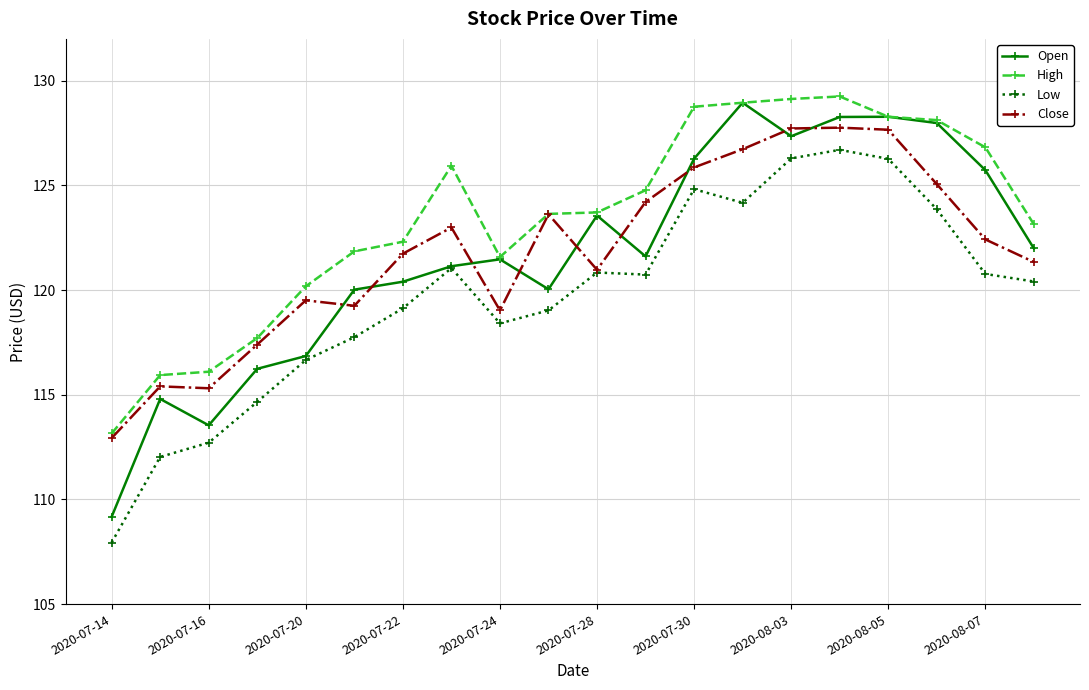

Which series has the largest range (max minus min)?

Open